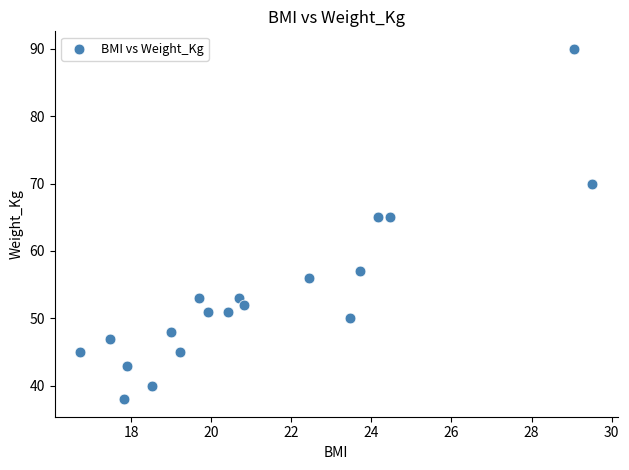

What is the range of Y values (max minus min)?

52